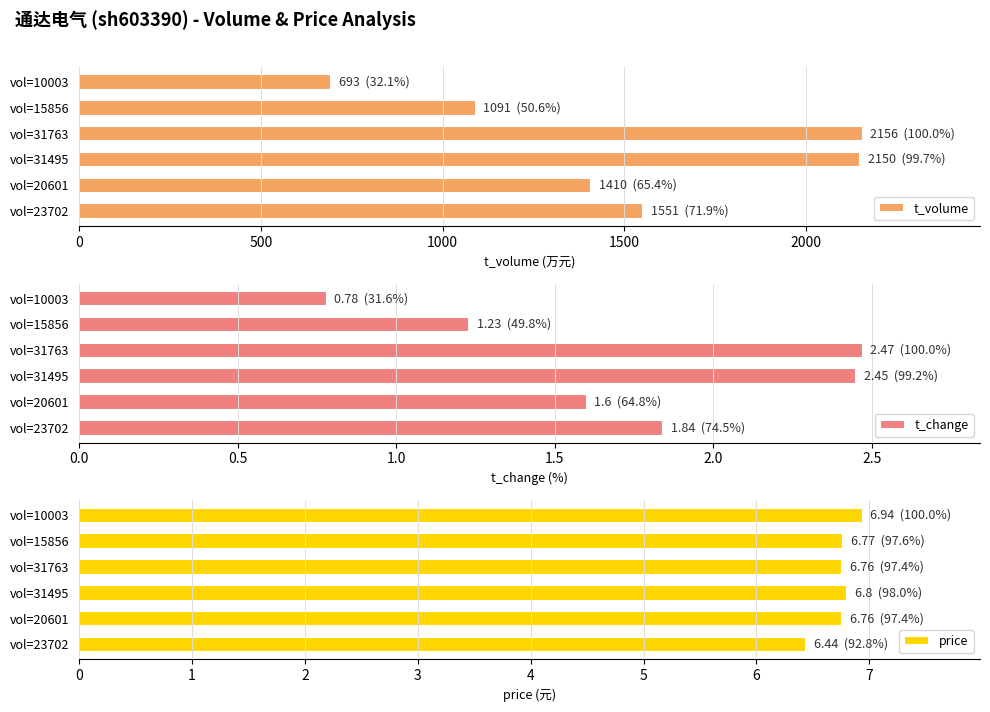

True or false: t_volume has a value of 2150 at vol=31495.

True